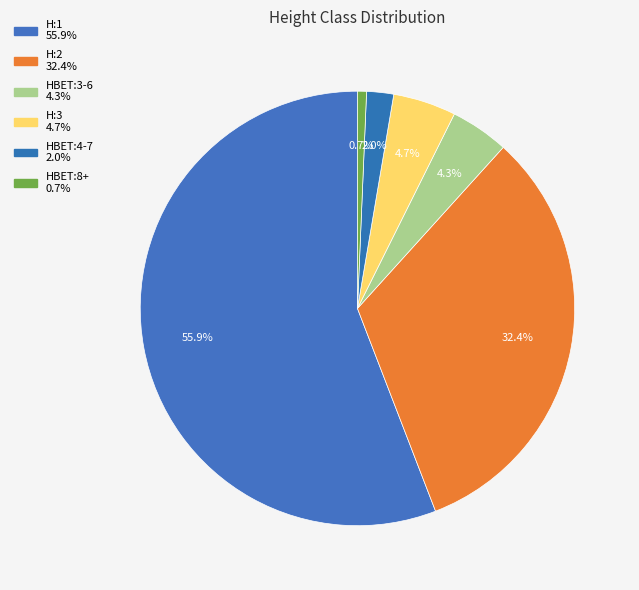

How many slices are in this pie chart?

6